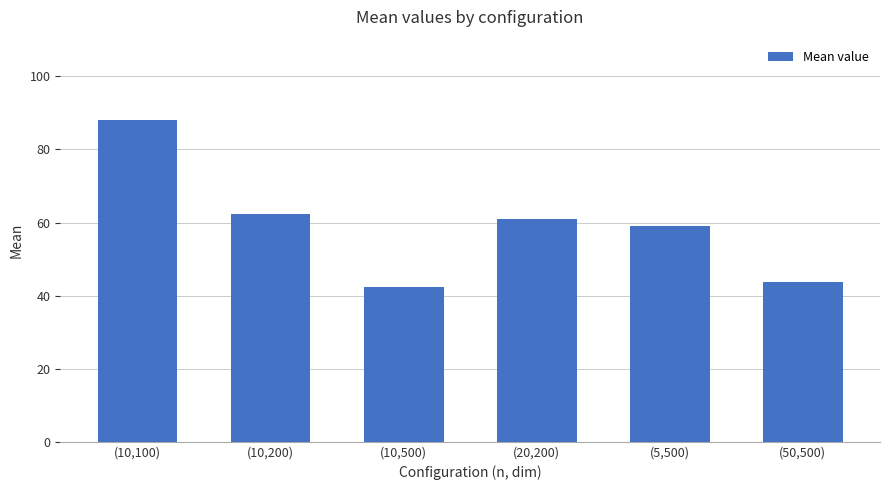

What is the difference between the maximum and second lowest values?

44.2